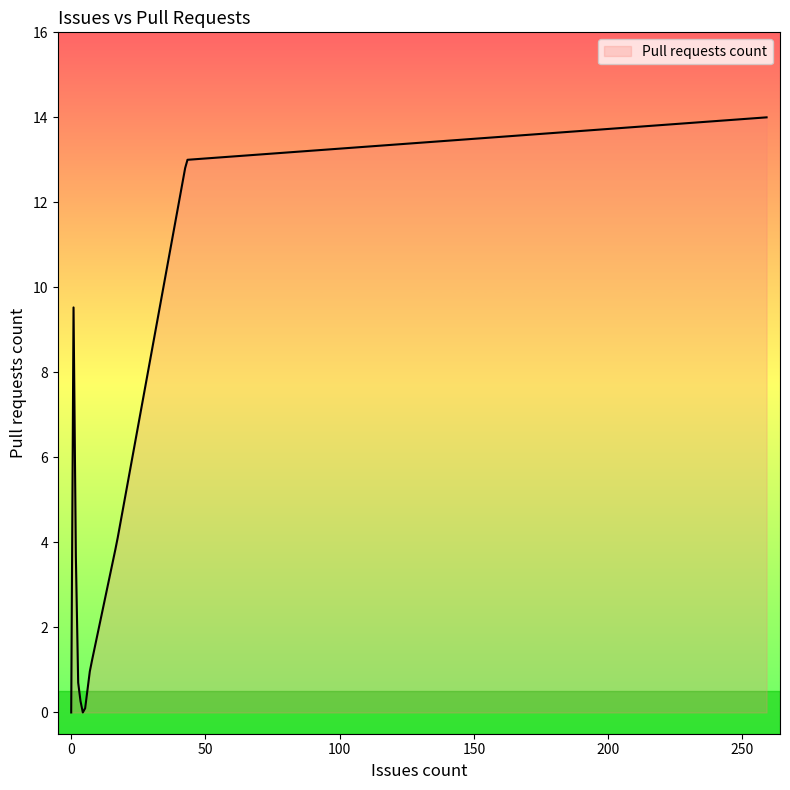

What is the greatest value displayed?

14.0